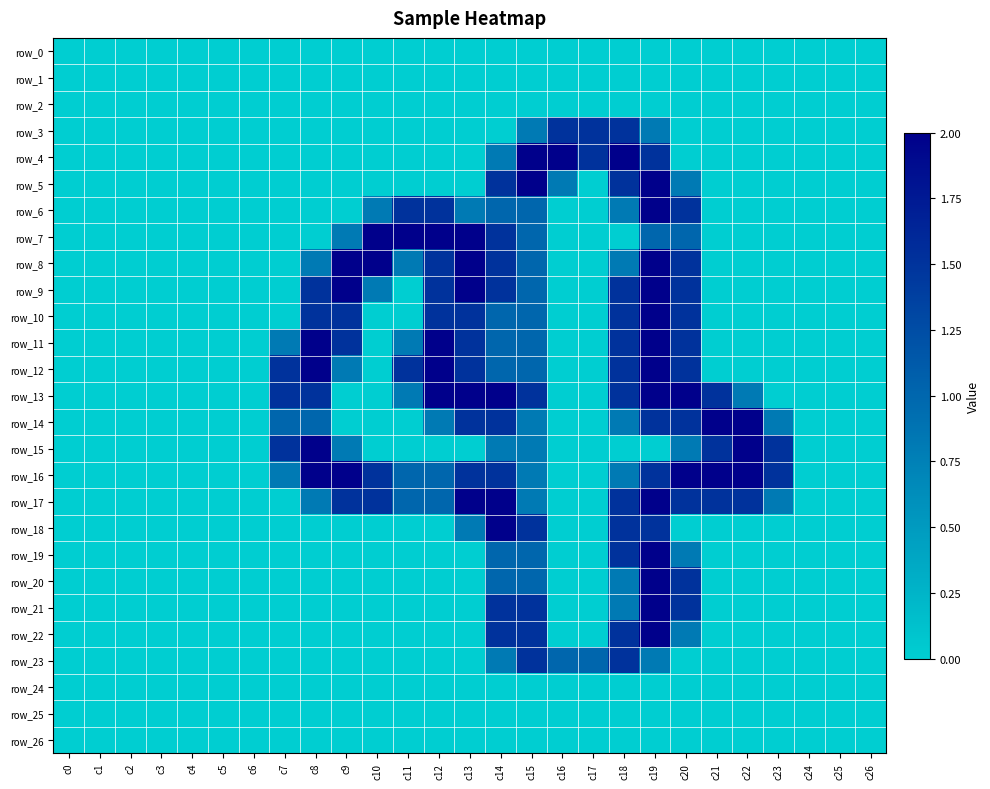

How many positive values does the row_6 series have?

9